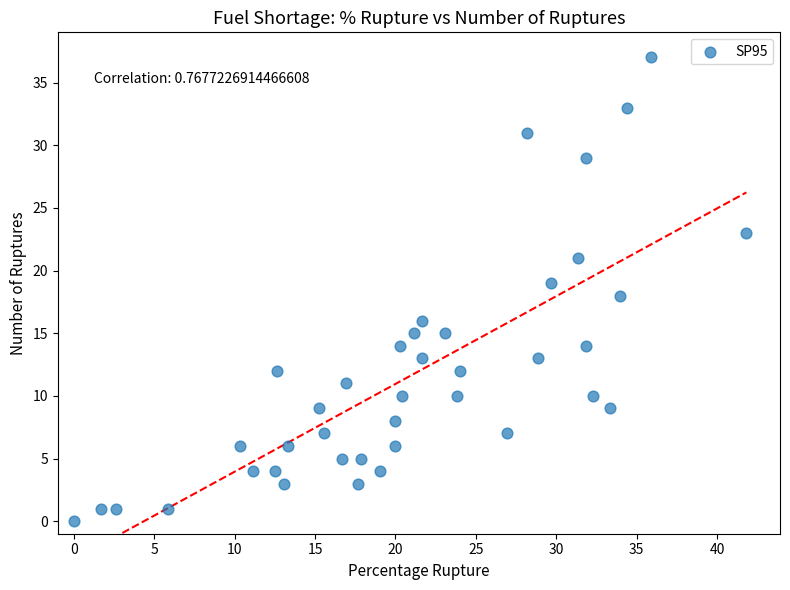

What is the range of Y values (max minus min)?

37